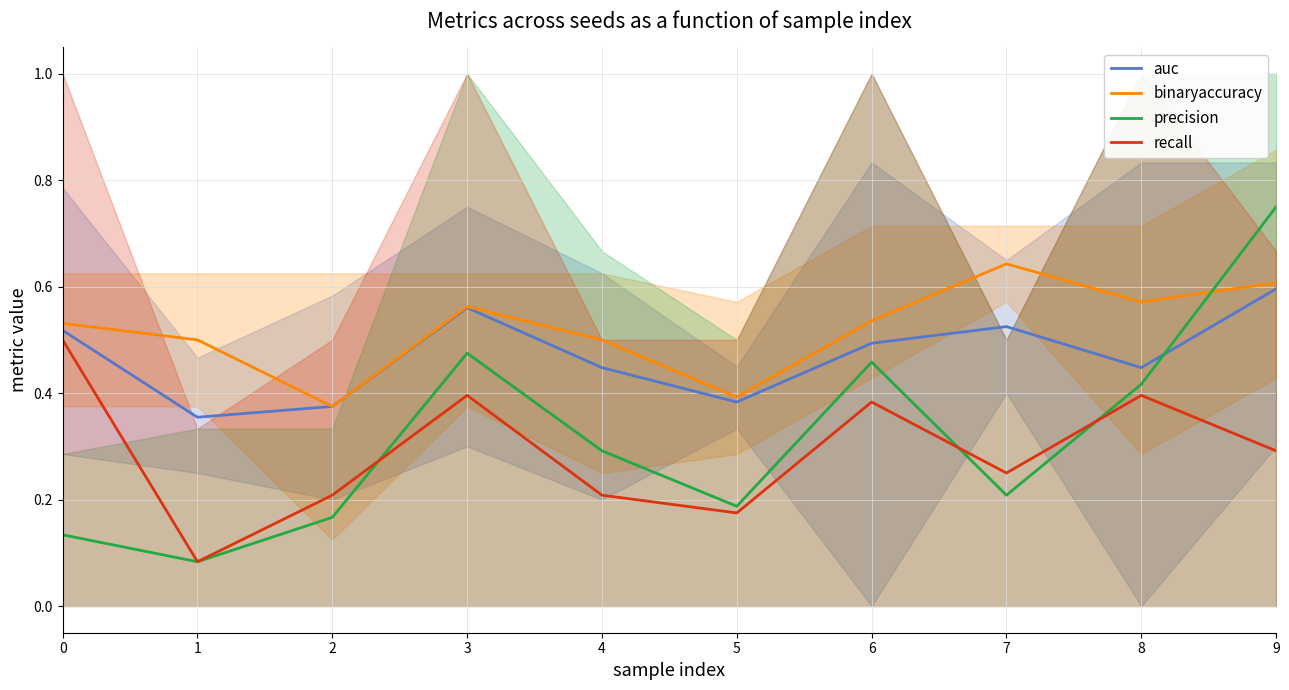

Count the number of data series in this chart.

4